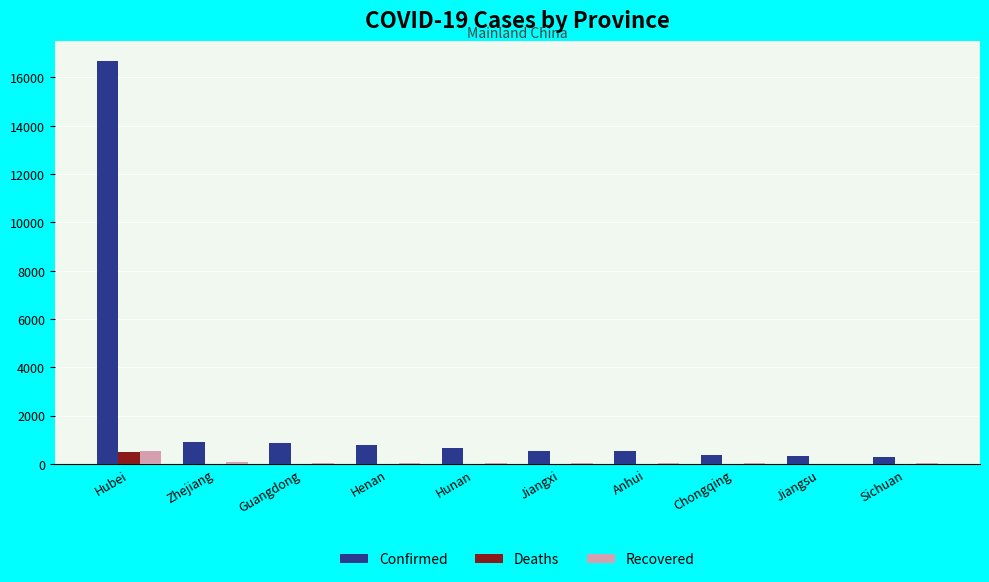

What is the spread (max minus min) of values at Hubei?

16199